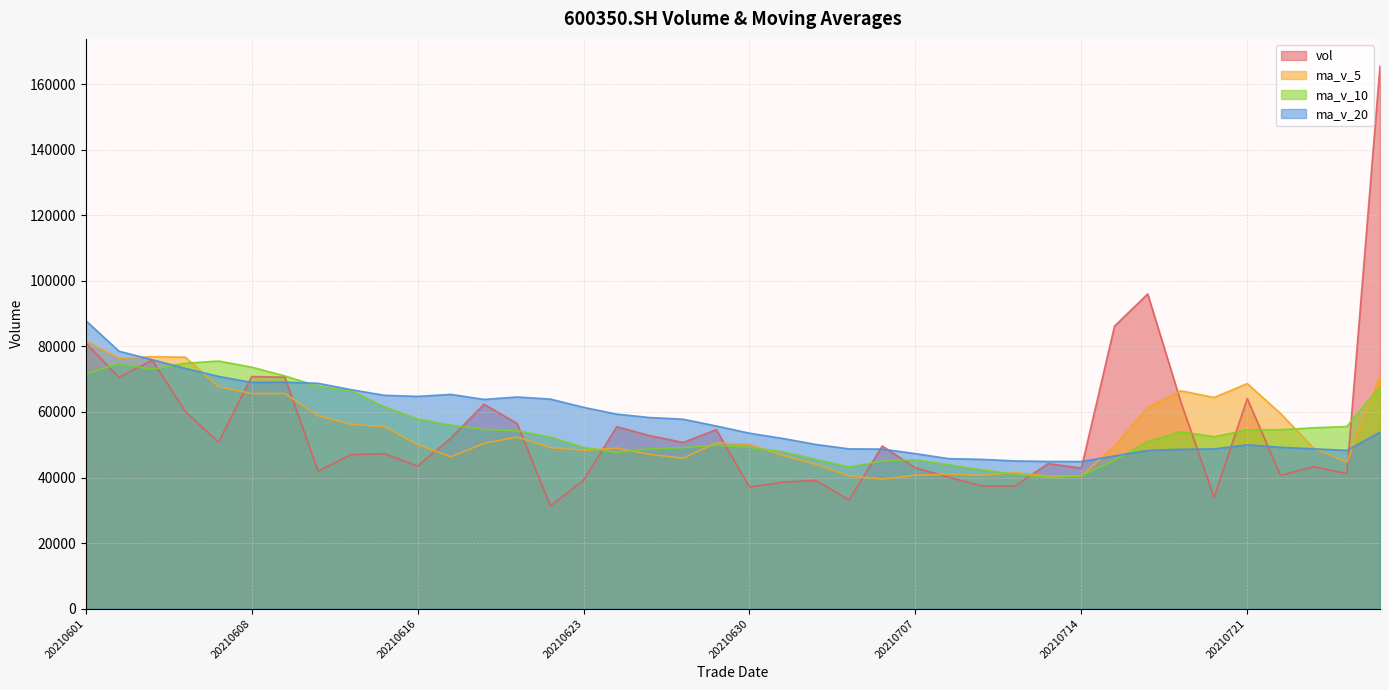

How many data points in ma_v_5 are above 50137?

20